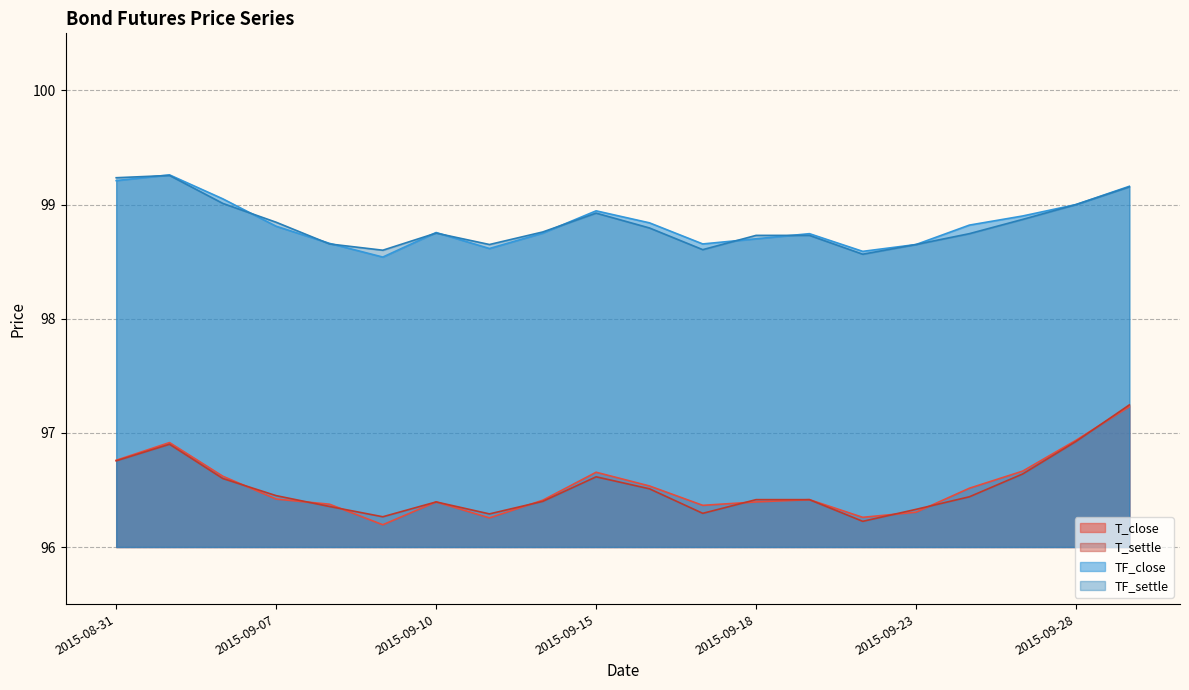

The value of T_settle at 2015-09-02 is 96.6. True or false?

True